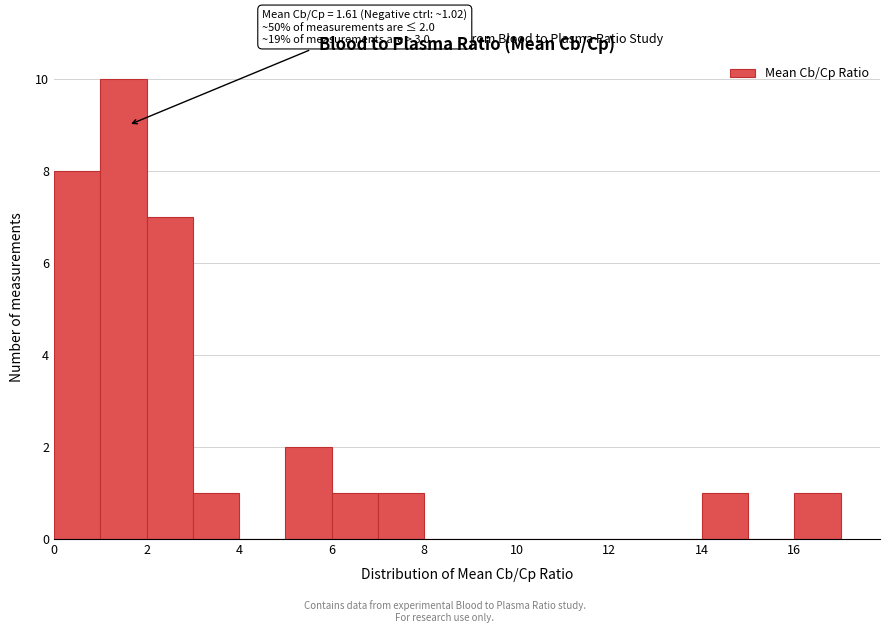

Which range on the x-axis has the tallest bar?

1 to 2